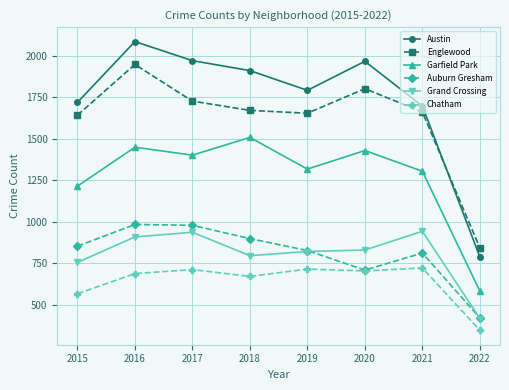

What are all the series names shown in the legend?

Austin, Englewood, Garfield Park, Auburn Gresham, Grand Crossing, Chatham